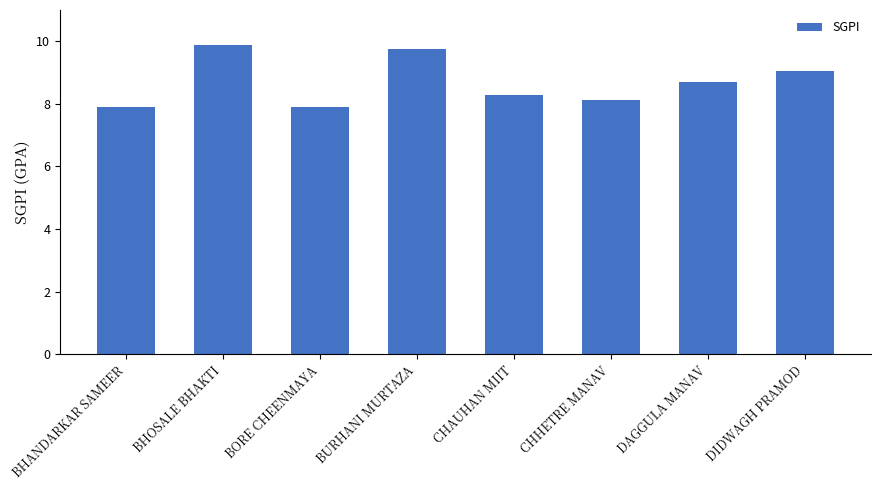

Reading left to right, transcribe all the data shown in this chart.

BHANDARKAR SAMEER=7.9	BHOSALE BHAKTI=9.9	BORE CHEENMAYA=7.9	BURHANI MURTAZA=9.7	CHAUHAN MIIT=8.3	CHHETRE MANAV=8.1	DAGGULA MANAV=8.7	DIDWAGH PRAMOD=9.0